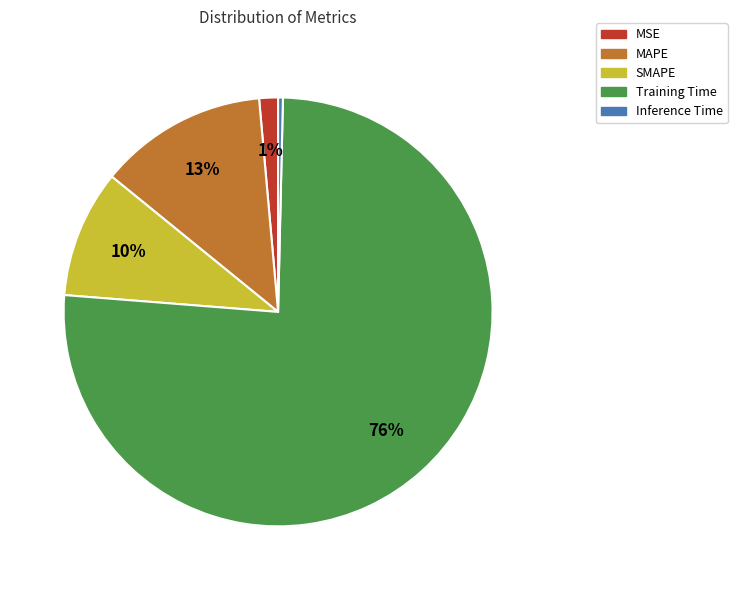

Which has a higher value, Inference Time or MAPE?

MAPE